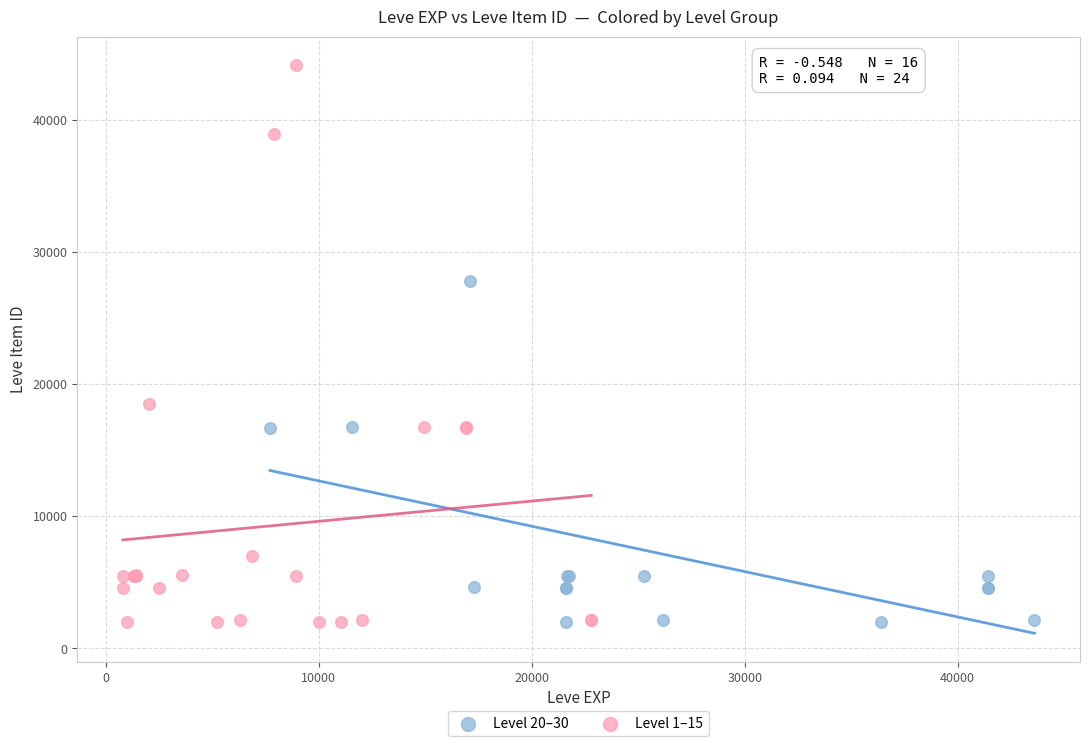

Which series reaches the maximum Y coordinate?

Level 1–15